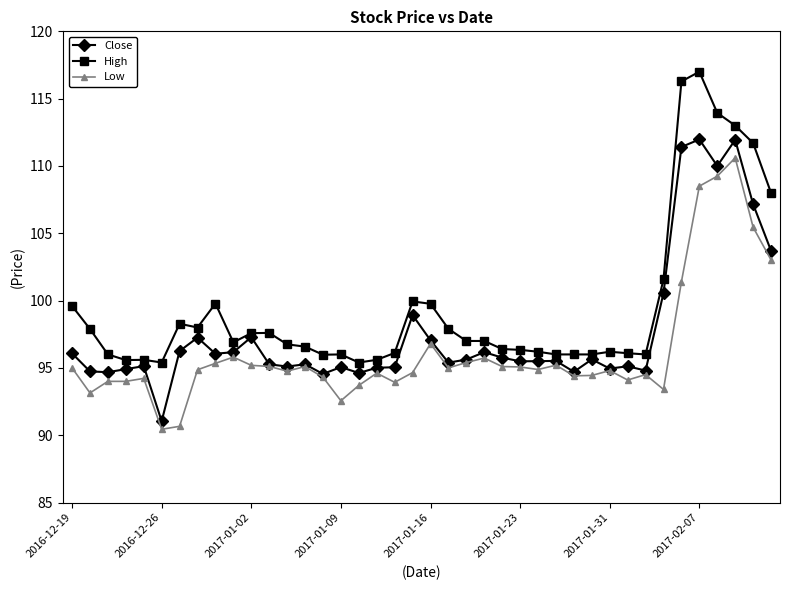

Which series has the largest total across all categories?

High